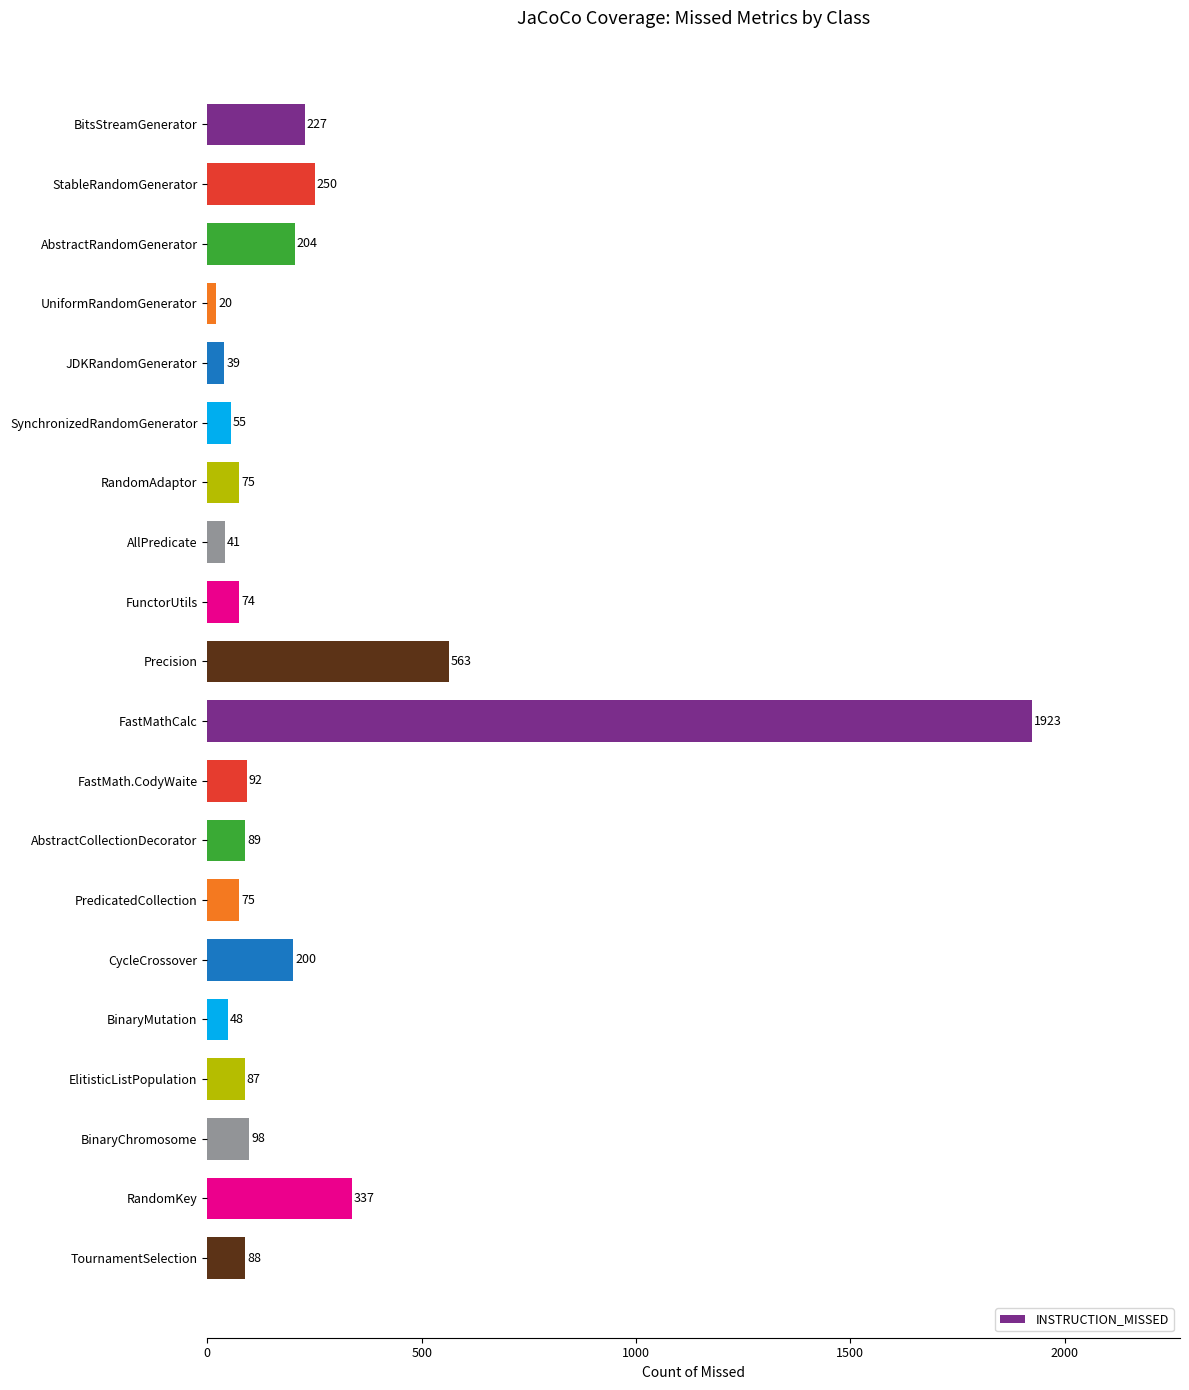

At which category does the chart reach its minimum across all series?

UniformRandomGenerator